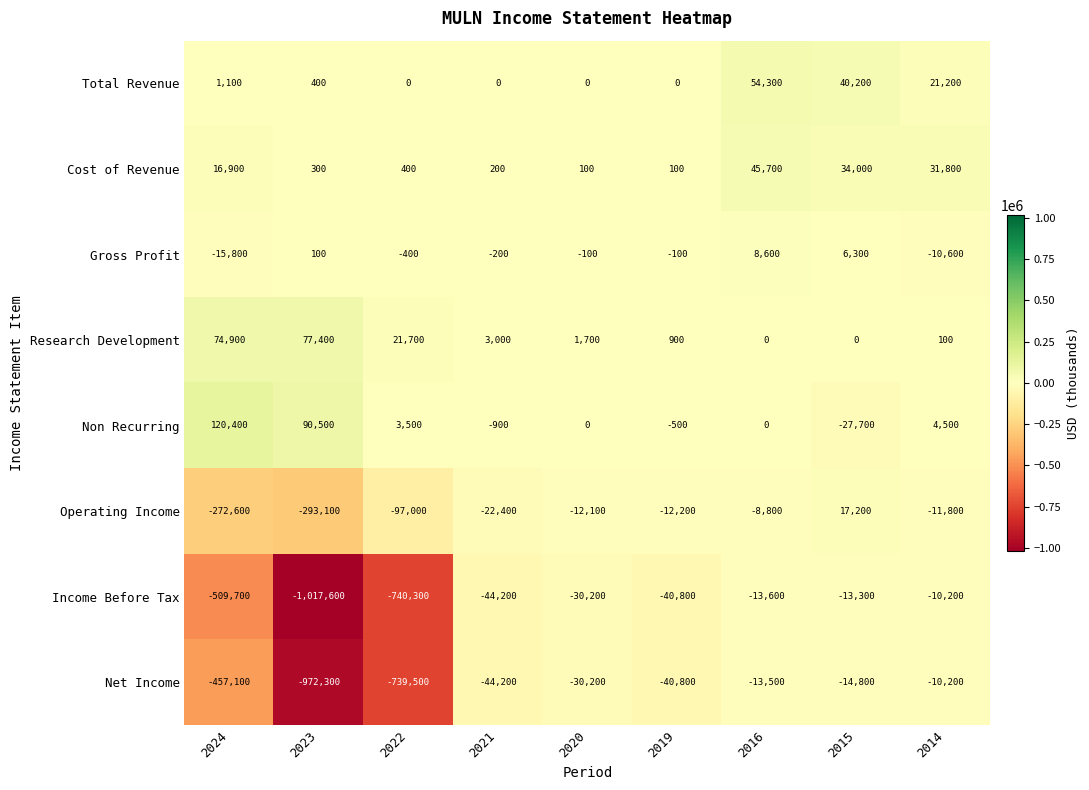

How many values in Research Development are above zero?

7